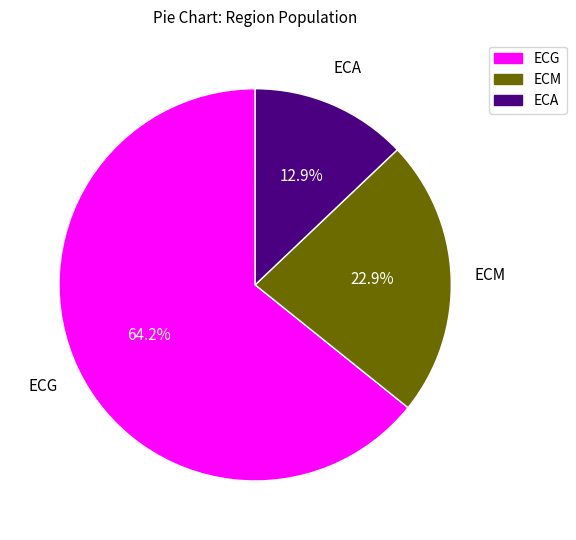

Is there any slice that represents more than half of the pie?

Yes